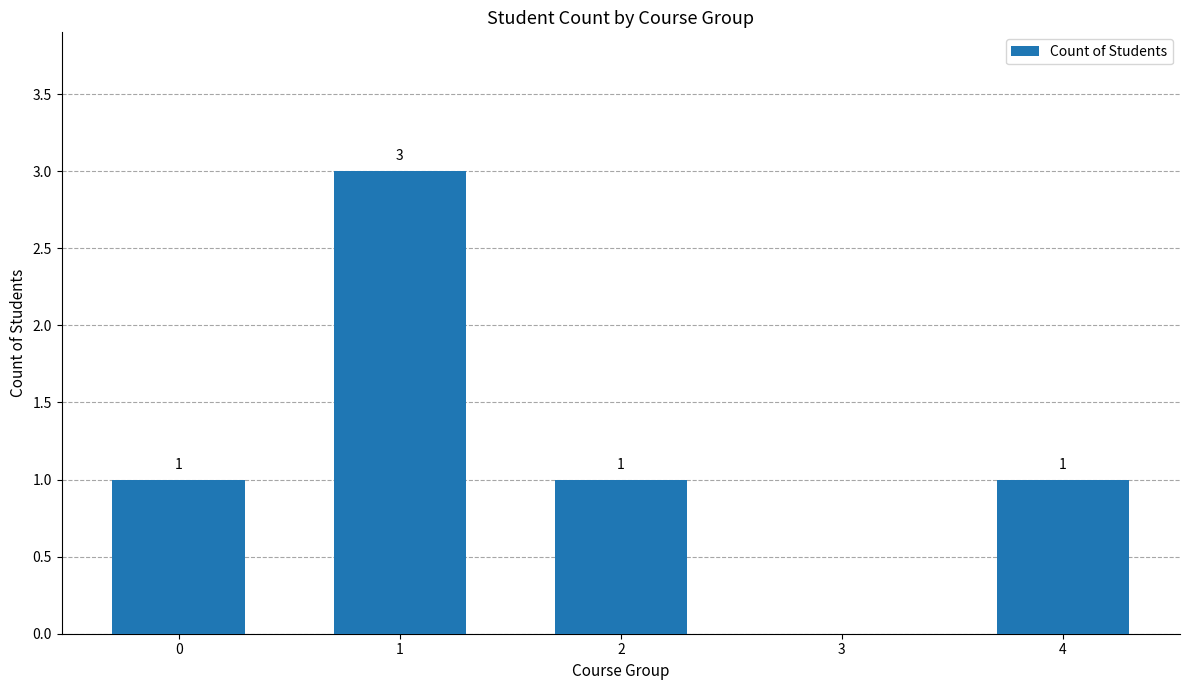

Is it true that the value at 0 is 0?

False